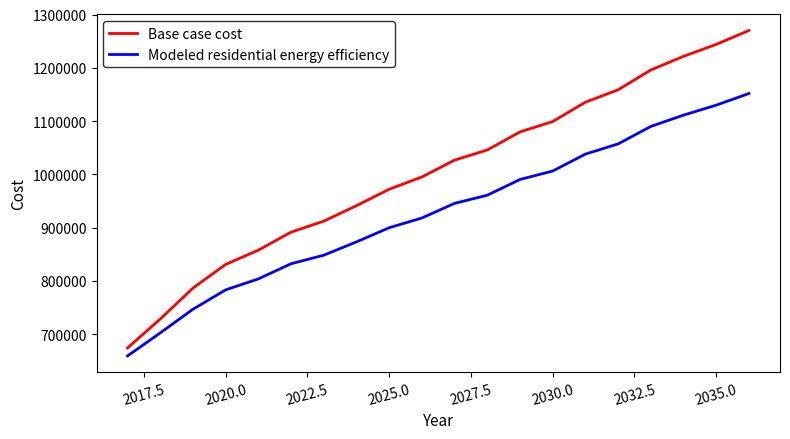

What is the difference between the maximum and minimum values in the Base case cost series?

595905.6